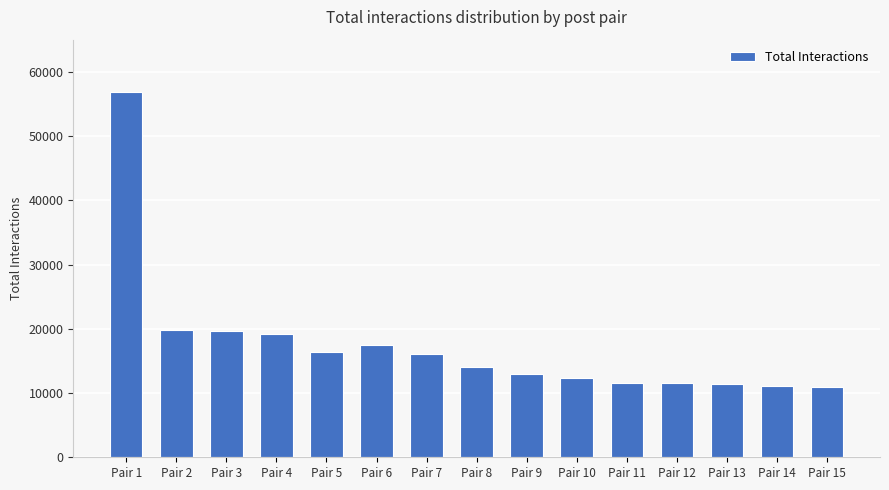

Where does the data first go above 14011?

Pair 1